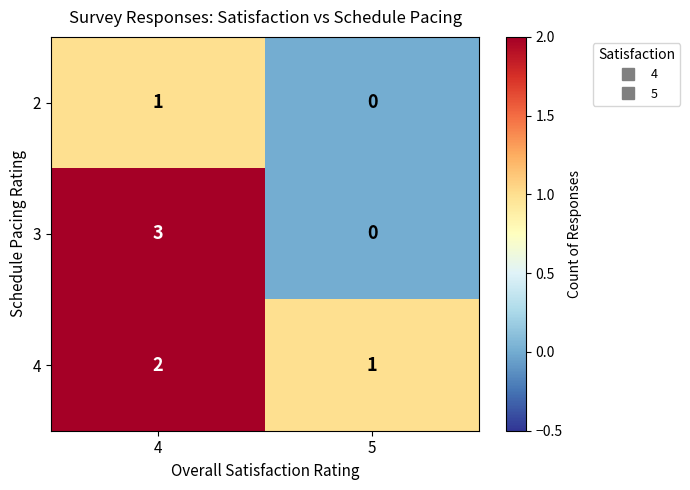

What is the difference between the maximum and minimum values in the 3 series?

3